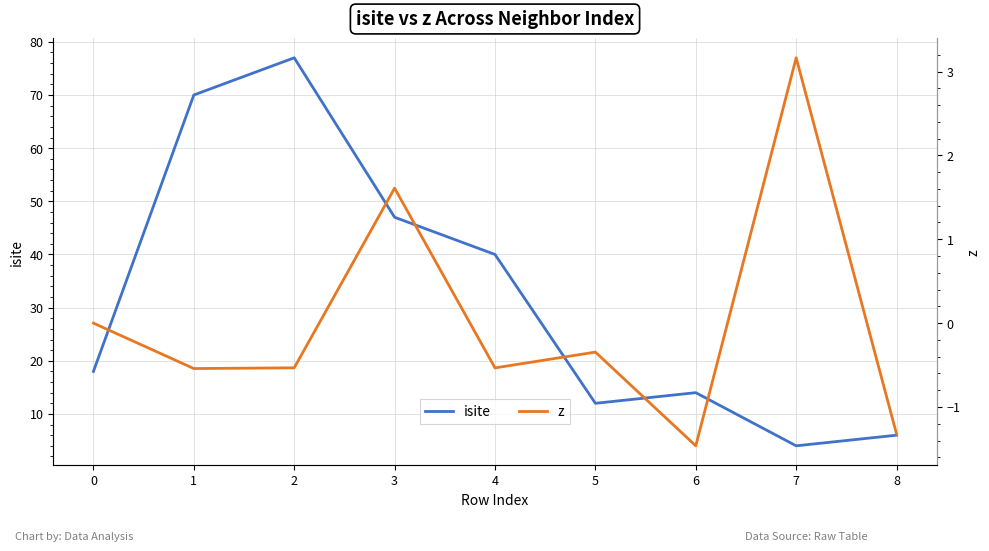

In z, how many points are higher than both neighbors (excluding endpoints)?

3